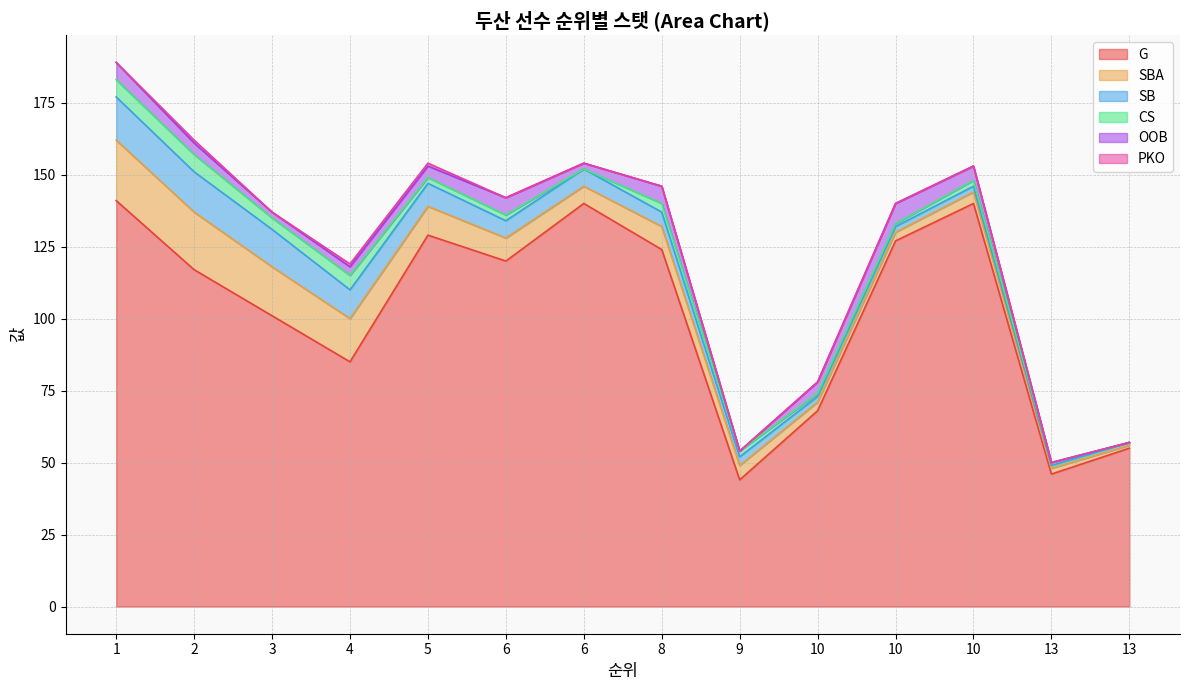

Between 10 and 8, which is larger?

8